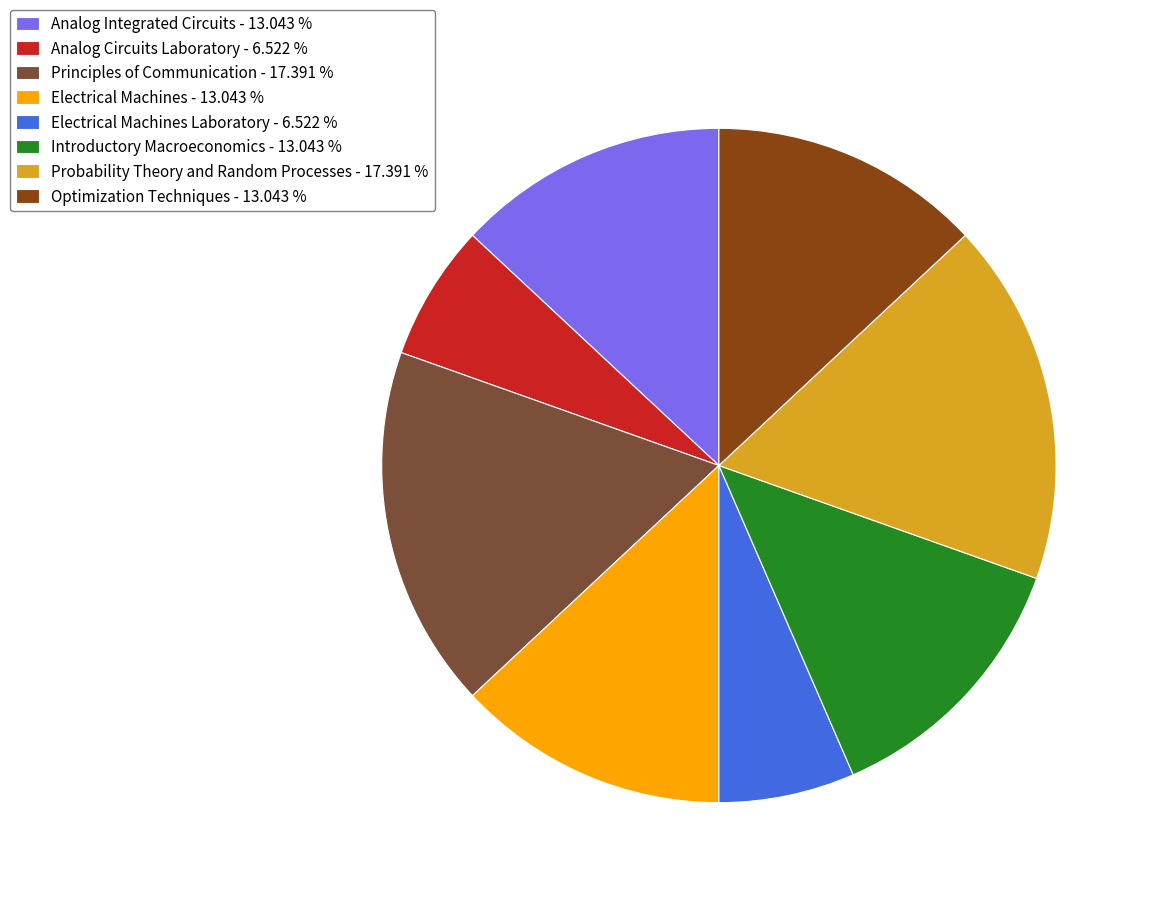

Which has a higher value, Optimization Techniques - 13.043 % or Principles of Communication - 17.391 %?

Principles of Communication - 17.391 %